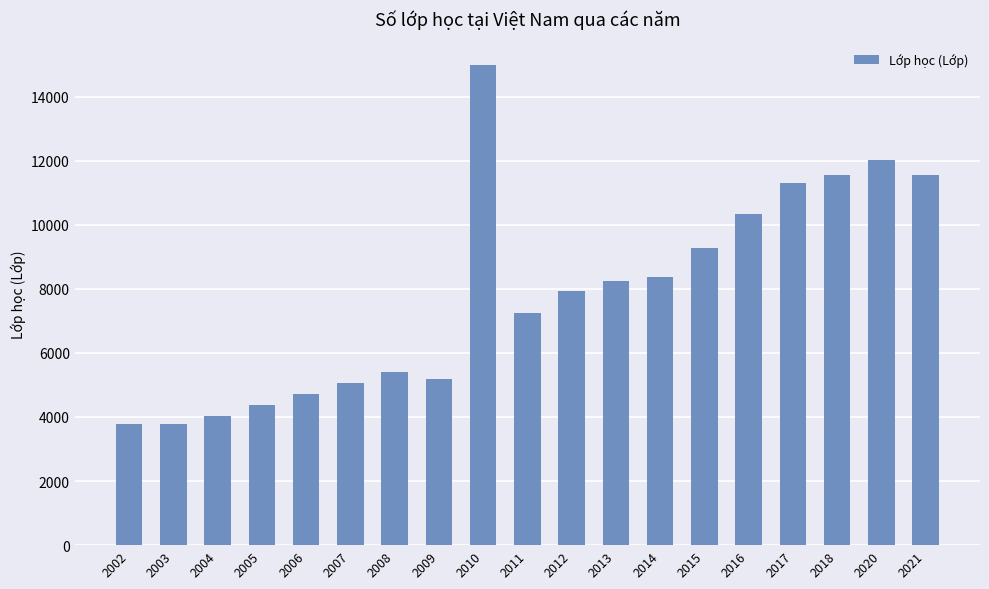

What is the minimum value shown in the chart?

3787